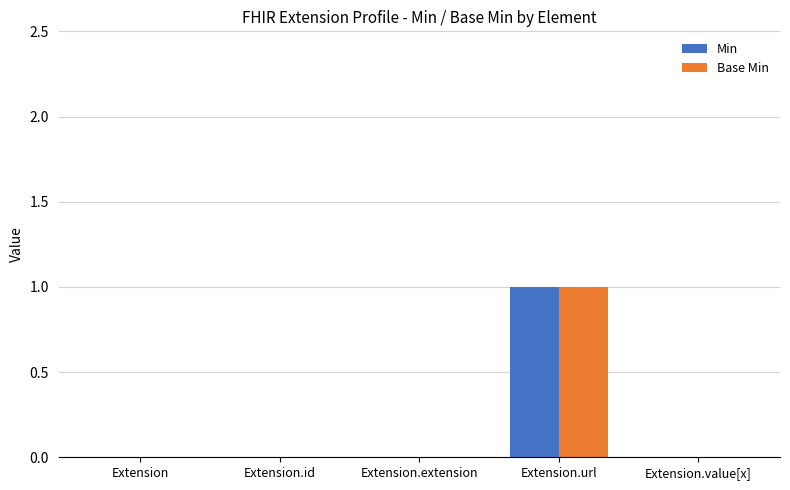

What is the sum of all Min values?

1